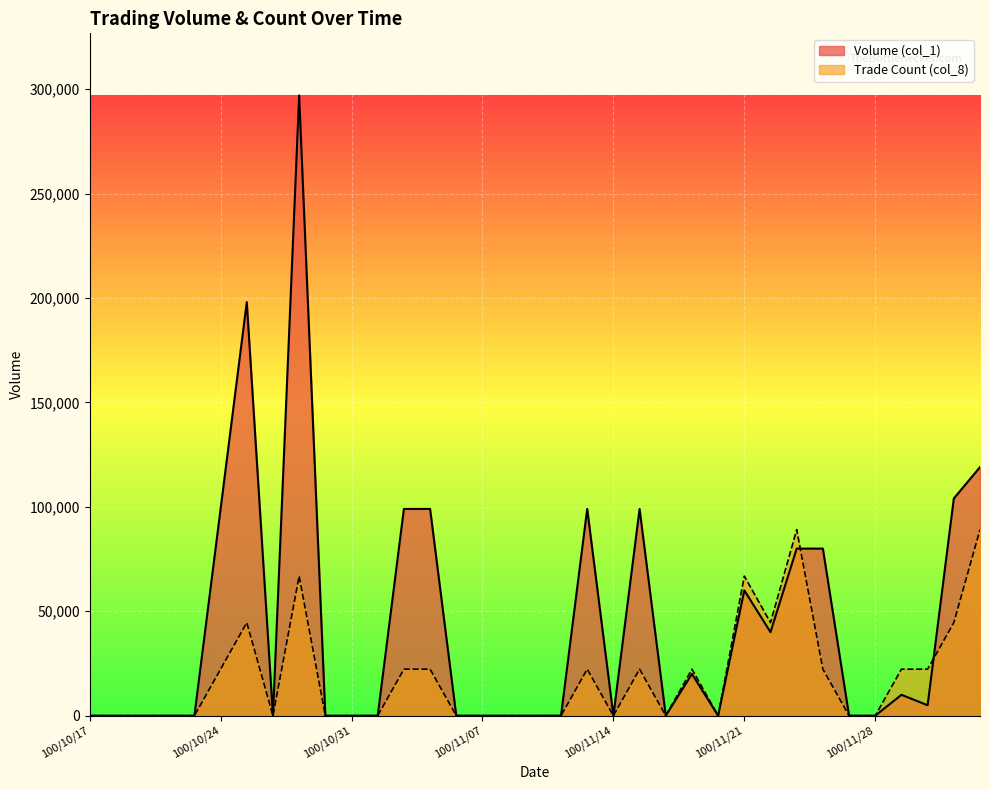

In Volume (col_1), how many points are lower than both neighbors (excluding endpoints)?

6